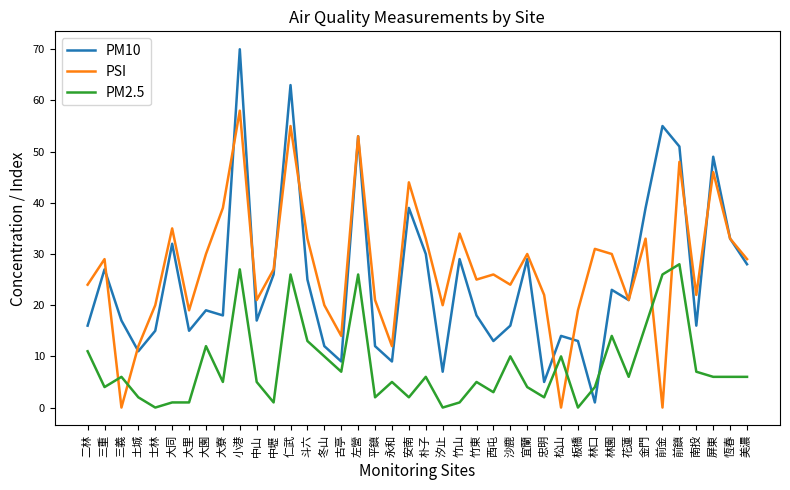

Reading right to left, list all the values displayed in this chart.

PM10: 美濃=28	恆春=33	屏東=49	南投=16	前鎮=51	前金=55	金門=39	花蓮=21	林園=23	林口=1	板橋=13	松山=14	忠明=5	宜蘭=29	沙鹿=16	西屯=13	竹東=18	竹山=29	汐止=7	朴子=30	安南=39	永和=9	平鎮=12	左營=53	古亭=9	冬山=12	斗六=25	仁武=63	中壢=26	中山=17	小港=70	大寮=18	大園=19	大里=15	大同=32	士林=15	土城=11	三義=17	三重=27	二林=16
PSI: 美濃=29	恆春=33	屏東=46	南投=22	前鎮=48	前金=0	金門=33	花蓮=21	林園=30	林口=31	板橋=19	松山=0	忠明=22	宜蘭=30	沙鹿=24	西屯=26	竹東=25	竹山=34	汐止=20	朴子=33	安南=44	永和=12	平鎮=21	左營=53	古亭=14	冬山=20	斗六=33	仁武=55	中壢=27	中山=21	小港=58	大寮=39	大園=30	大里=19	大同=35	士林=20	土城=12	三義=0	三重=29	二林=24
PM2.5: 美濃=6	恆春=6	屏東=6	南投=7	前鎮=28	前金=26	金門=16	花蓮=6	林園=14	林口=4	板橋=0	松山=10	忠明=2	宜蘭=4	沙鹿=10	西屯=3	竹東=5	竹山=1	汐止=0	朴子=6	安南=2	永和=5	平鎮=2	左營=26	古亭=7	冬山=10	斗六=13	仁武=26	中壢=1	中山=5	小港=27	大寮=5	大園=12	大里=1	大同=1	士林=0	土城=2	三義=6	三重=4	二林=11